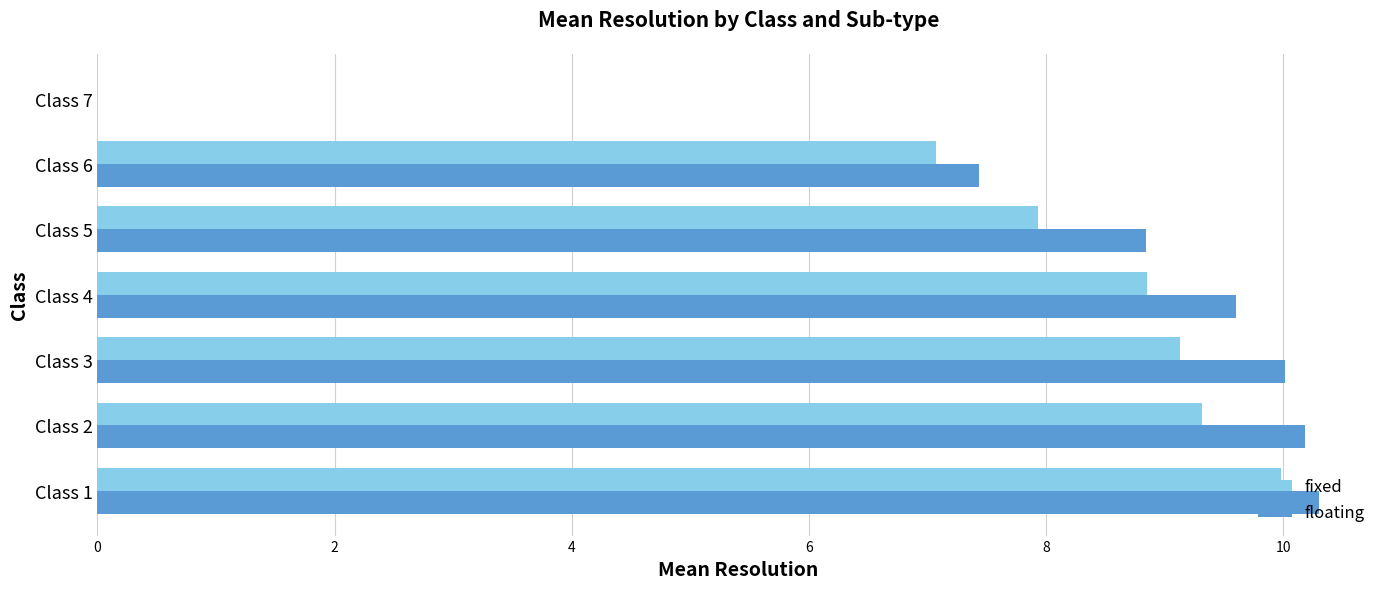

Which series has the largest total across all categories?

floating